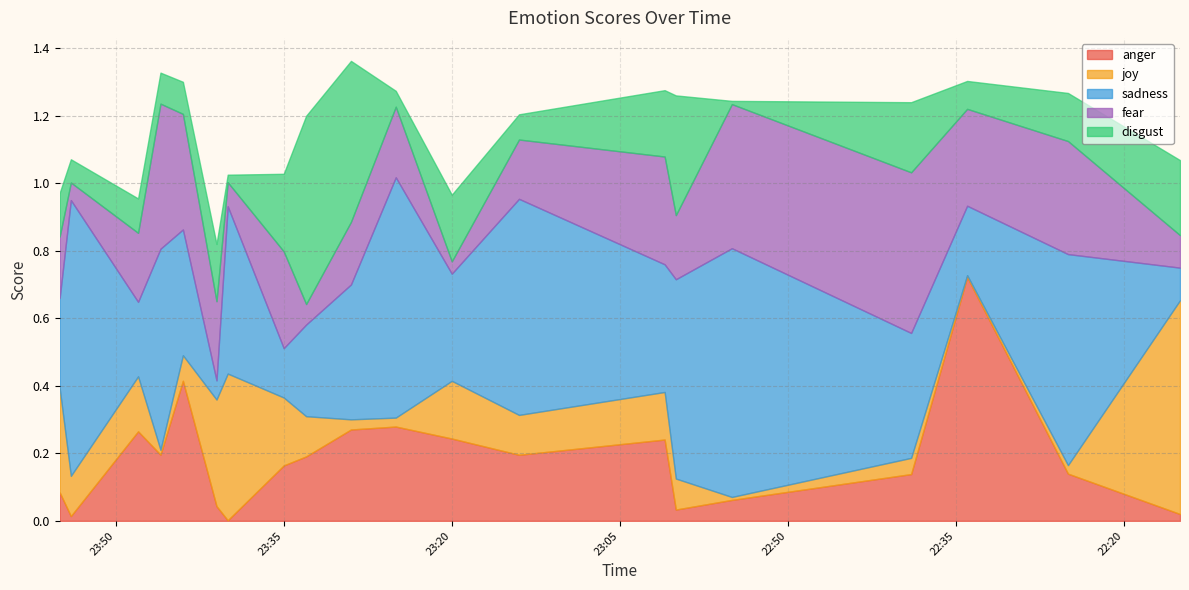

Is it true that joy equals 0.3 at 2017-06-03 23:20?

False